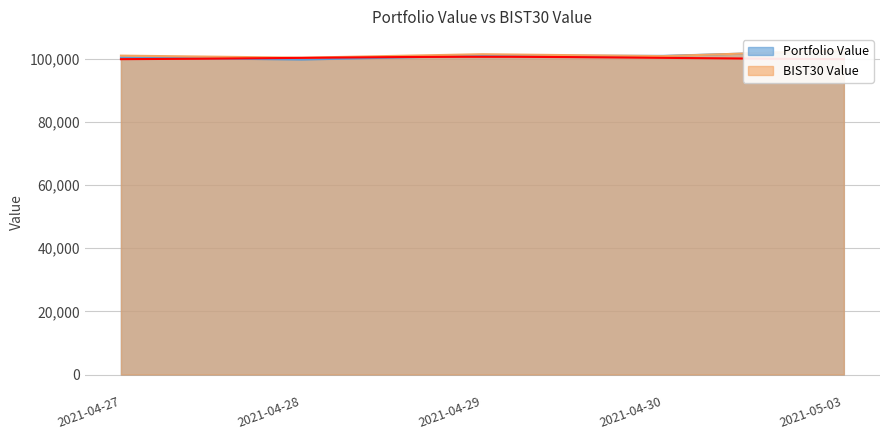

The BIST30 Value series shows 166624.8 at 2021-04-30. True or false?

False